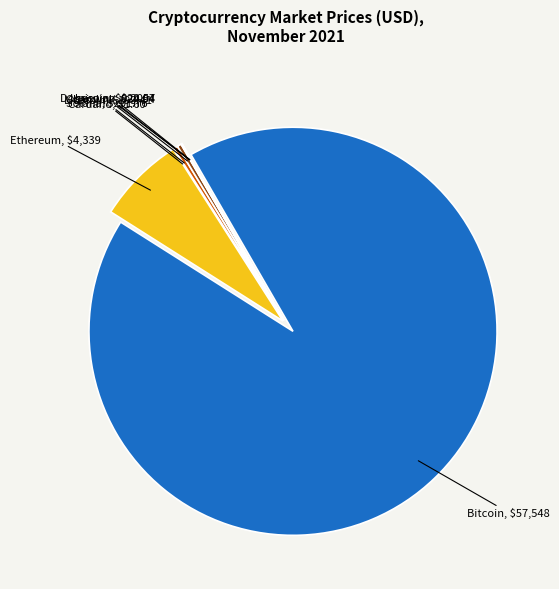

Is there a majority slice in this chart?

Yes